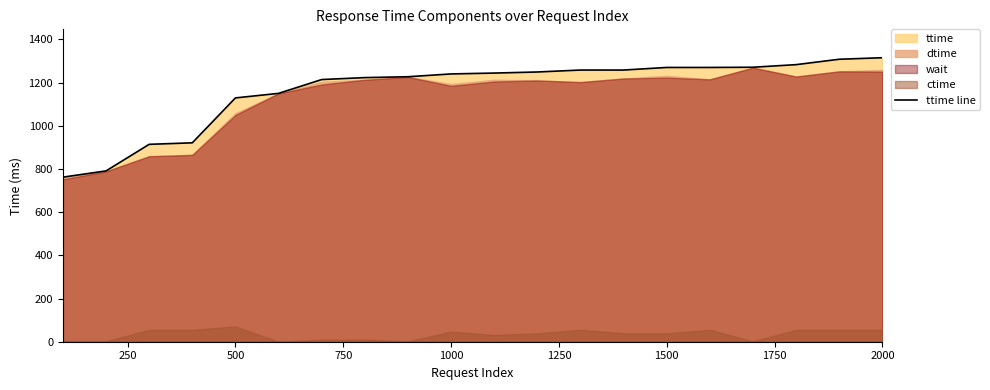

Is it true that ttime line equals 1315 at 2000?

True